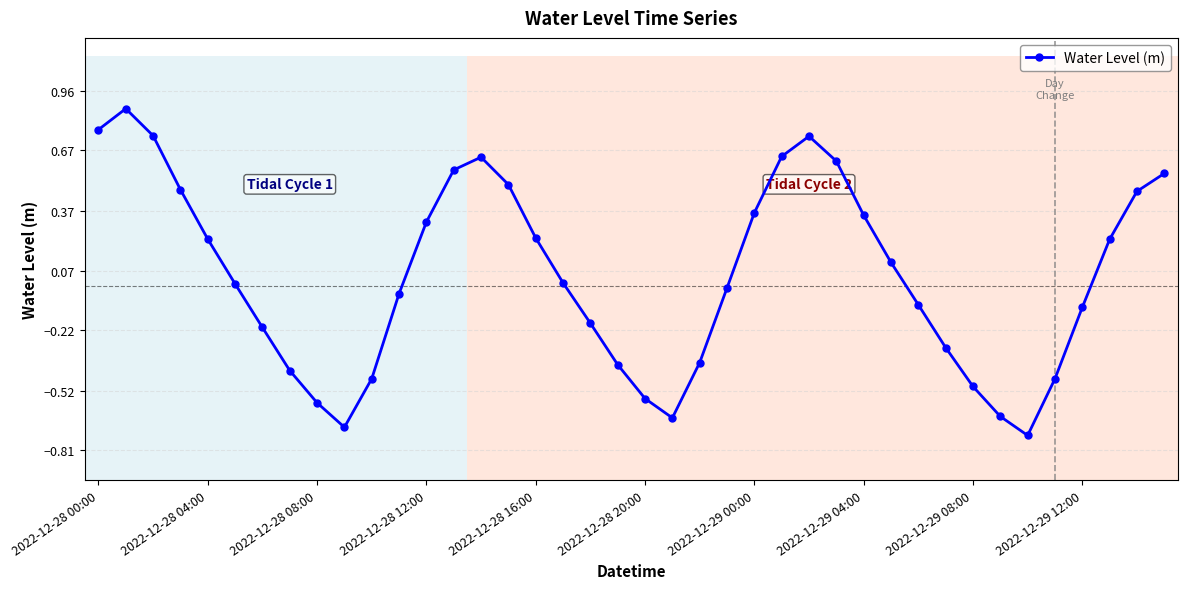

What is the sum of all values?

2.0